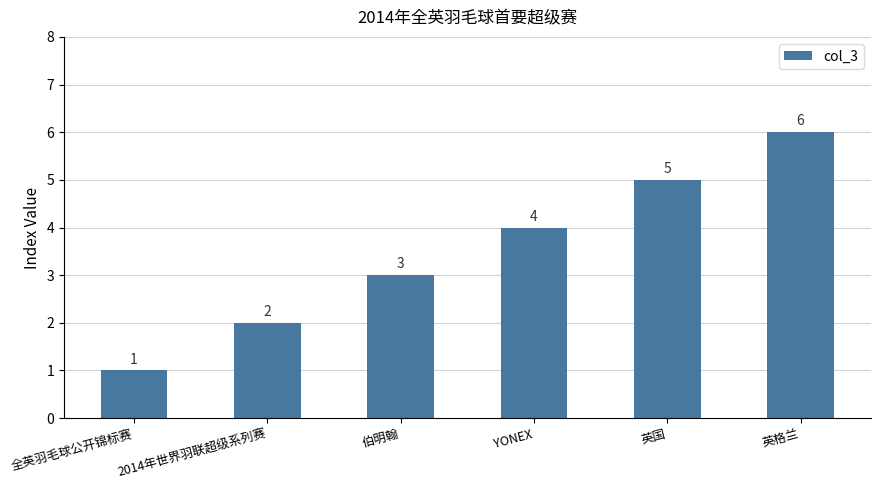

Is it true that the value at 全英羽毛球公开锦标赛 is 2?

False